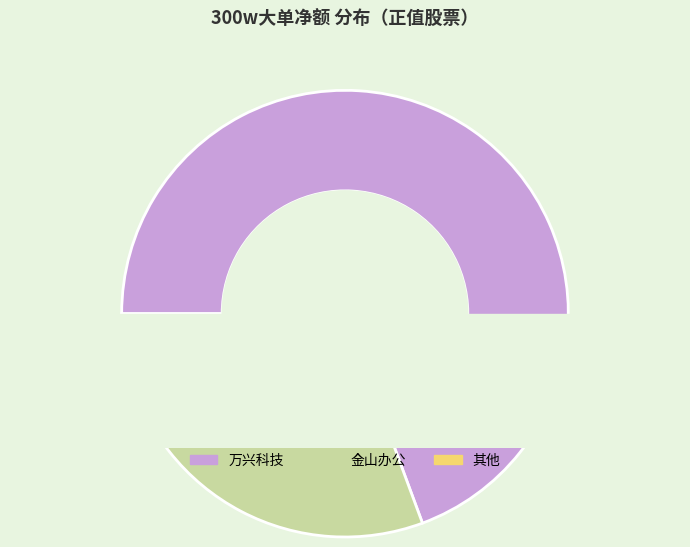

Which slice is the largest?

万兴科技